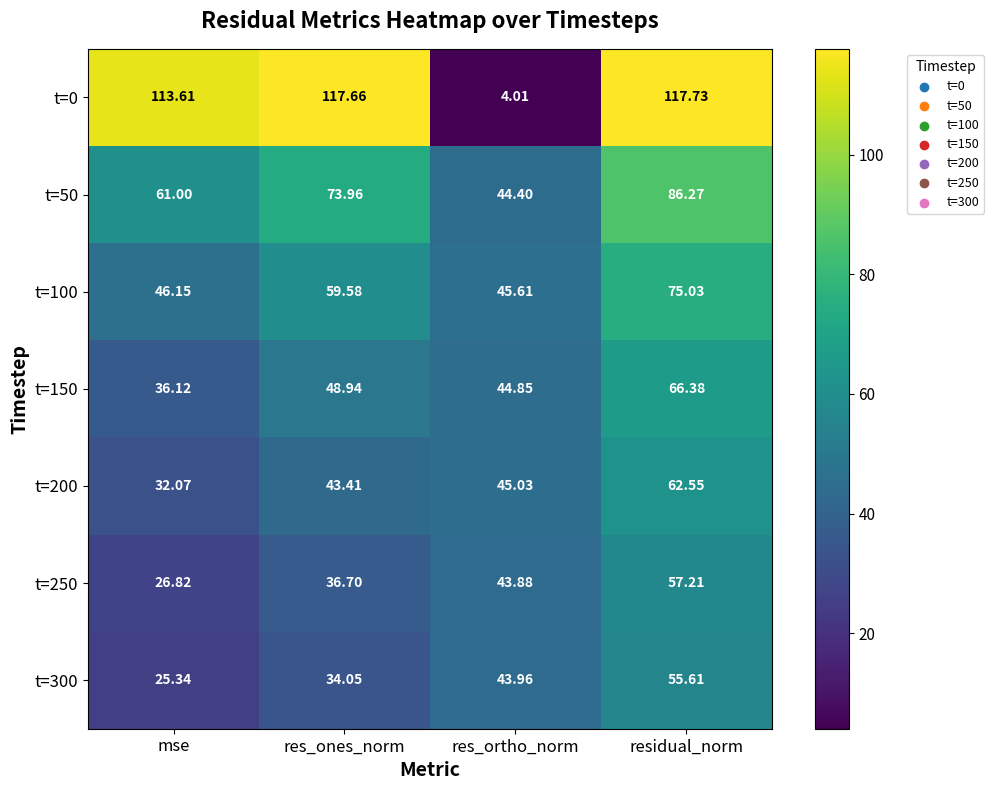

How many series are shown in this chart?

7